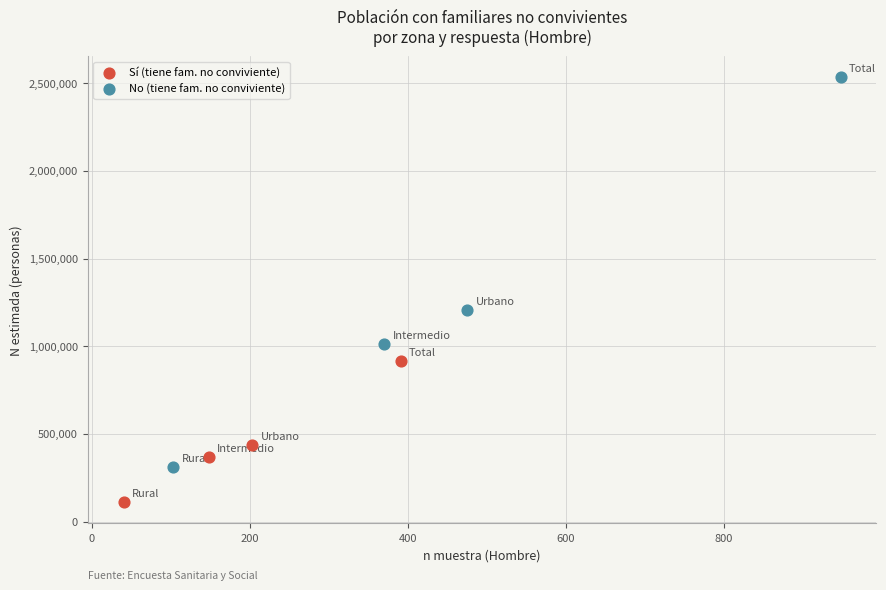

Which series reaches the minimum Y coordinate?

Sí (tiene fam. no conviviente)